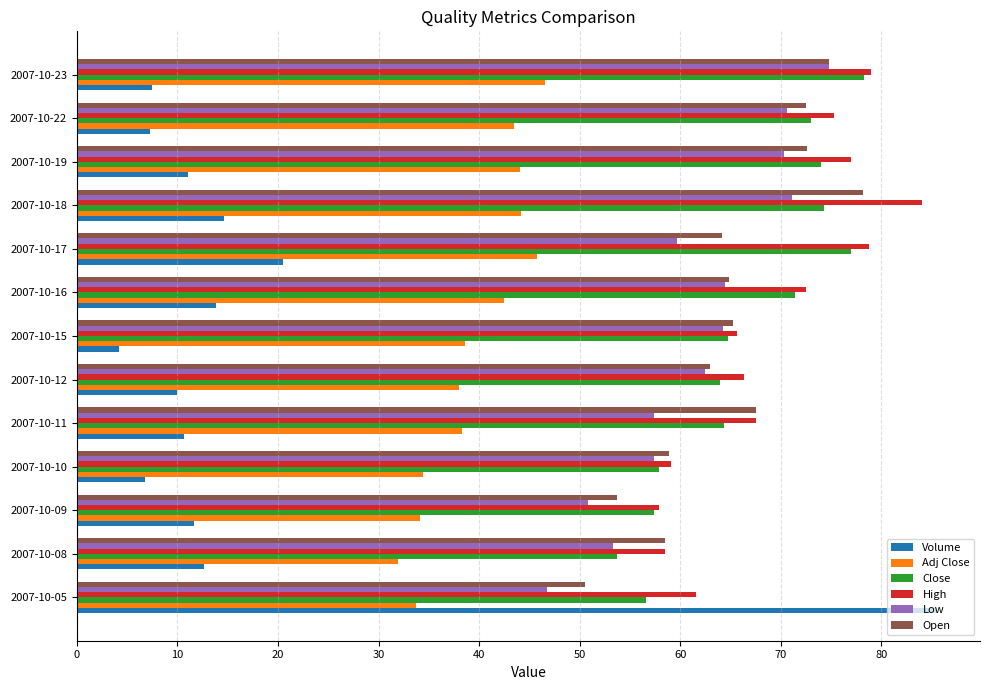

Read the Adj Close value at 2007-10-19.

44.0